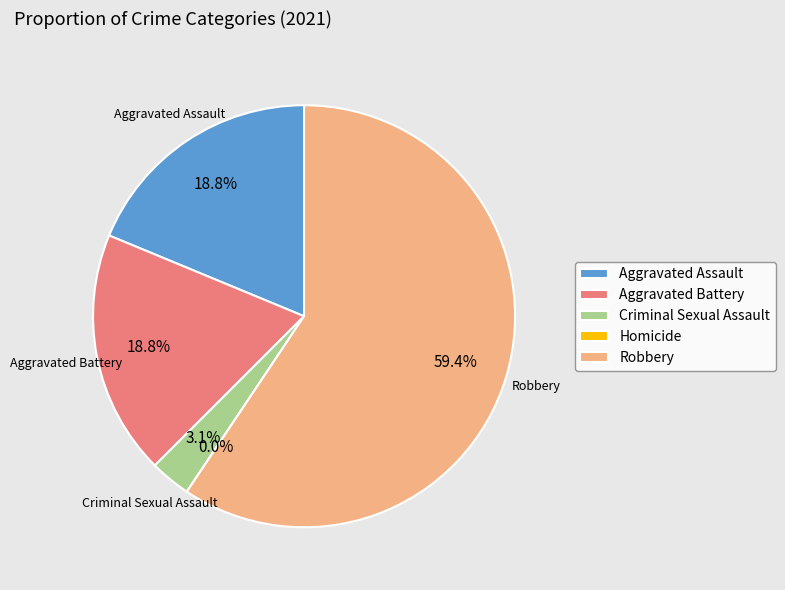

Which slice is the smallest?

Homicide